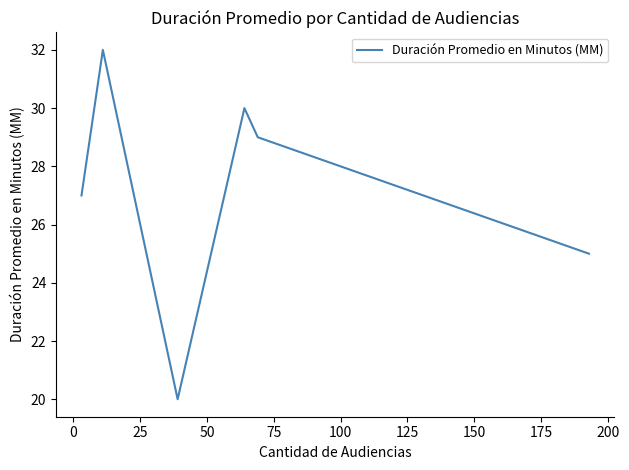

Does the chart display data point markers on the line(s)?

No